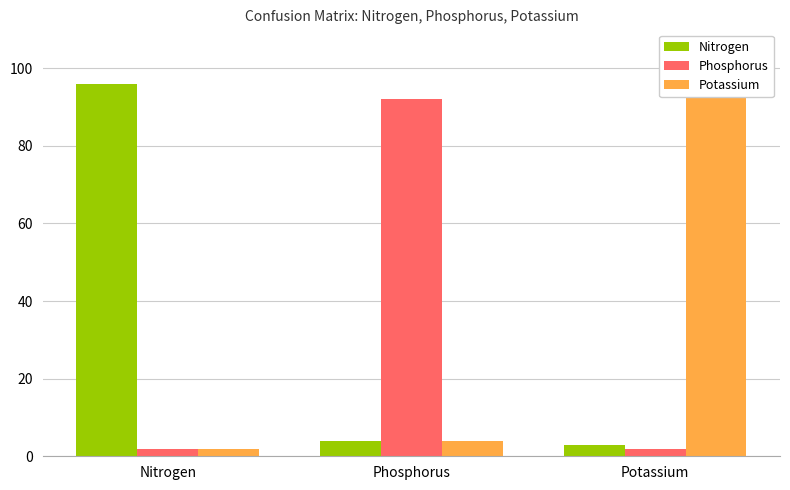

Count the Phosphorus values in the range 2 to 92.

3